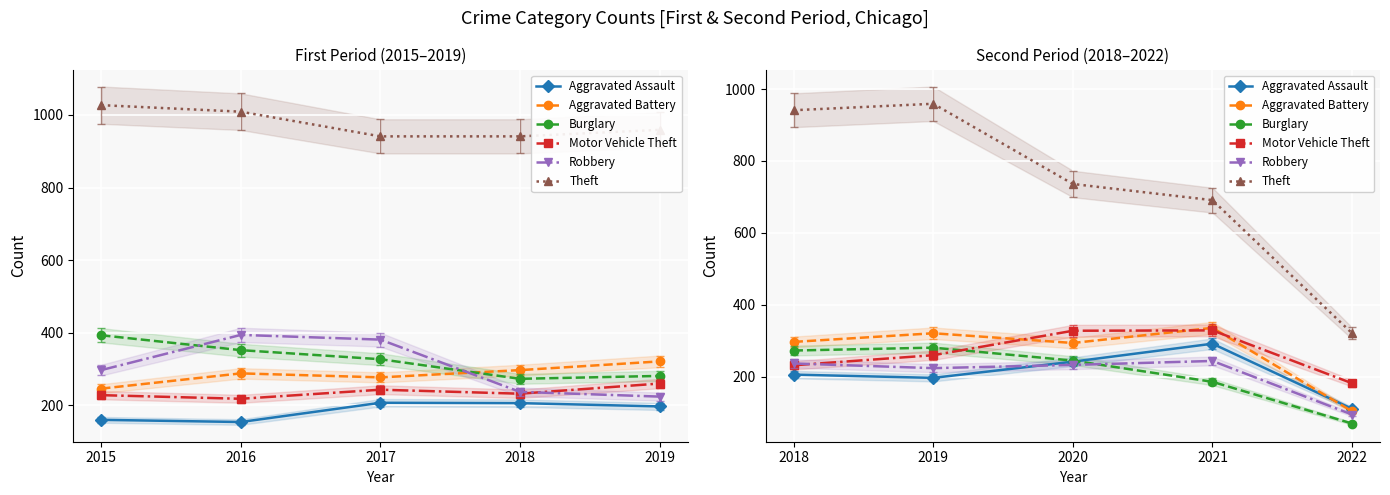

The Motor Vehicle Theft series shows 247 at 2022. True or false?

False